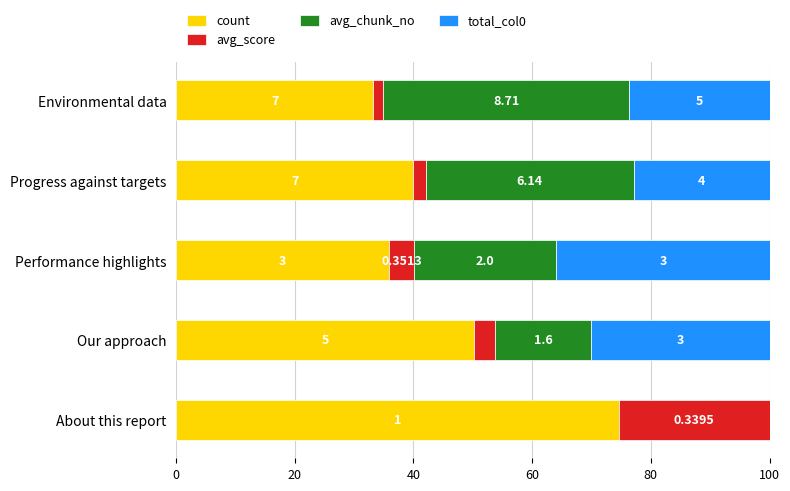

What are all the series names shown in the legend?

count, avg_score, avg_chunk_no, total_col0